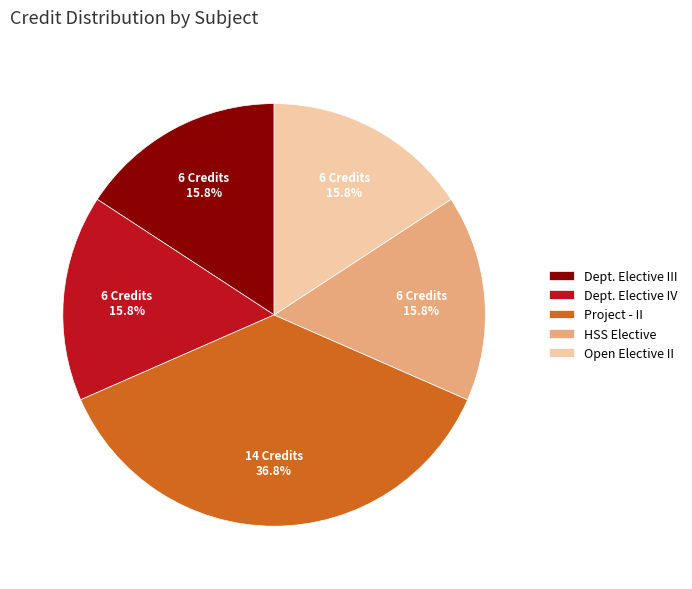

The Project - II slice represents 37% of the pie. True or false?

True